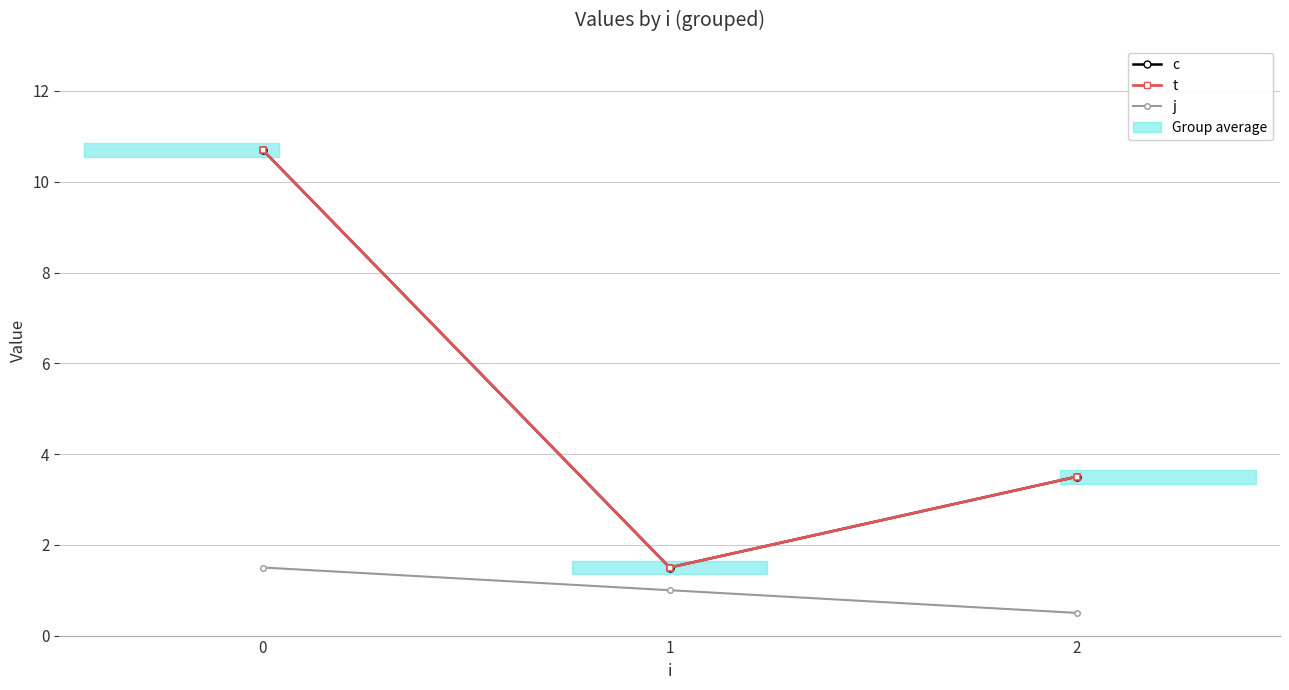

What is the average value of the j series?

1.0